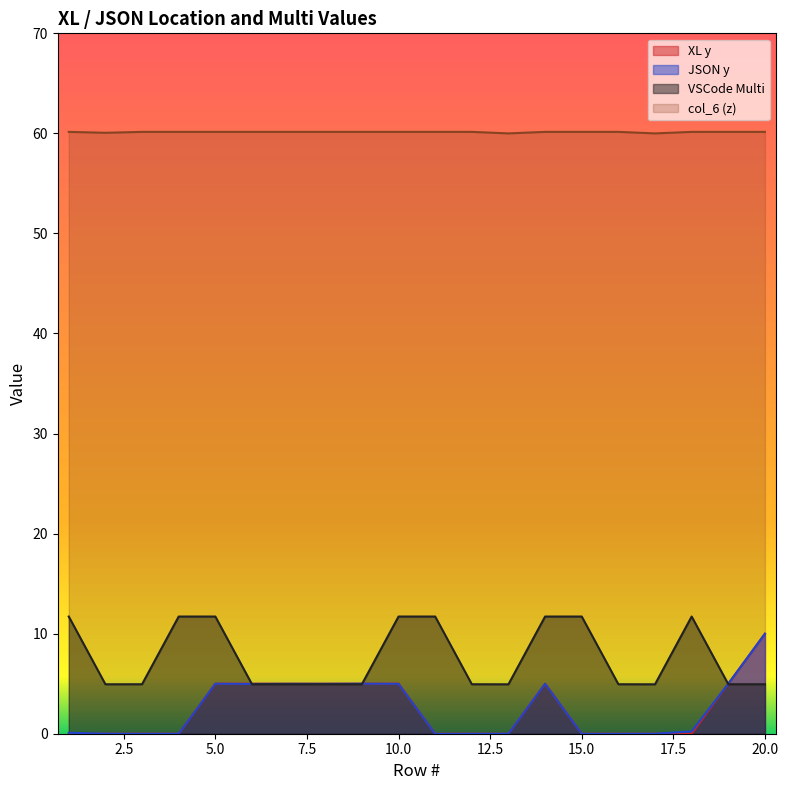

Which series changed the most between 6 and 10?

VSCode_Multi